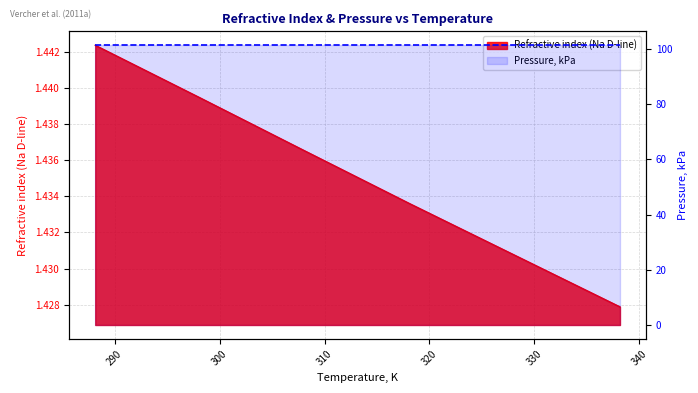

Reading left to right, transcribe all the data shown in this chart.

288.15=1.4	298.15=1.4	308.15=1.4	318.15=1.4	328.15=1.4	338.15=1.4